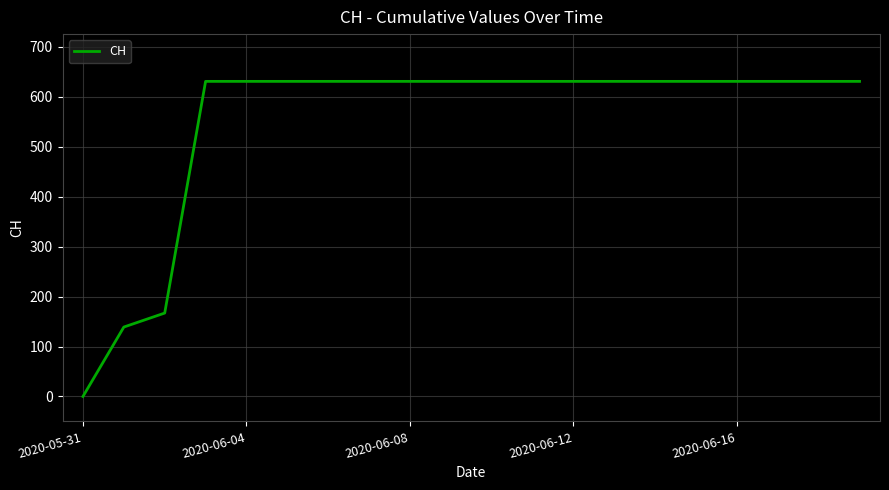

How many series are shown in this chart?

1